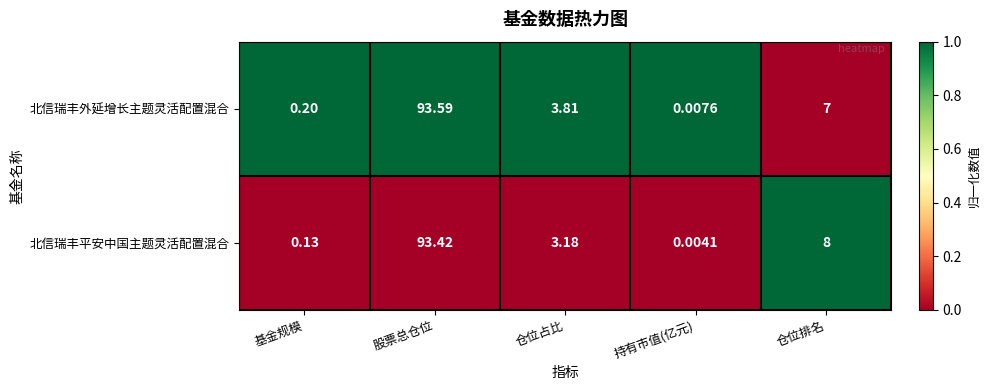

At which label is 北信瑞丰外延增长主题灵活配置混合 closest to 46?

仓位排名